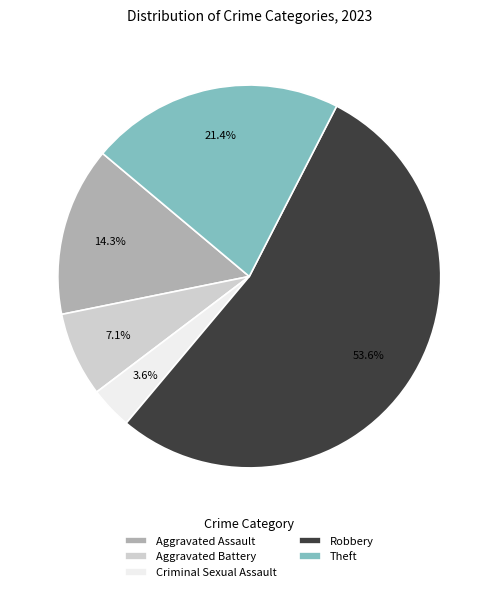

What is the largest slice in the pie chart?

Robbery